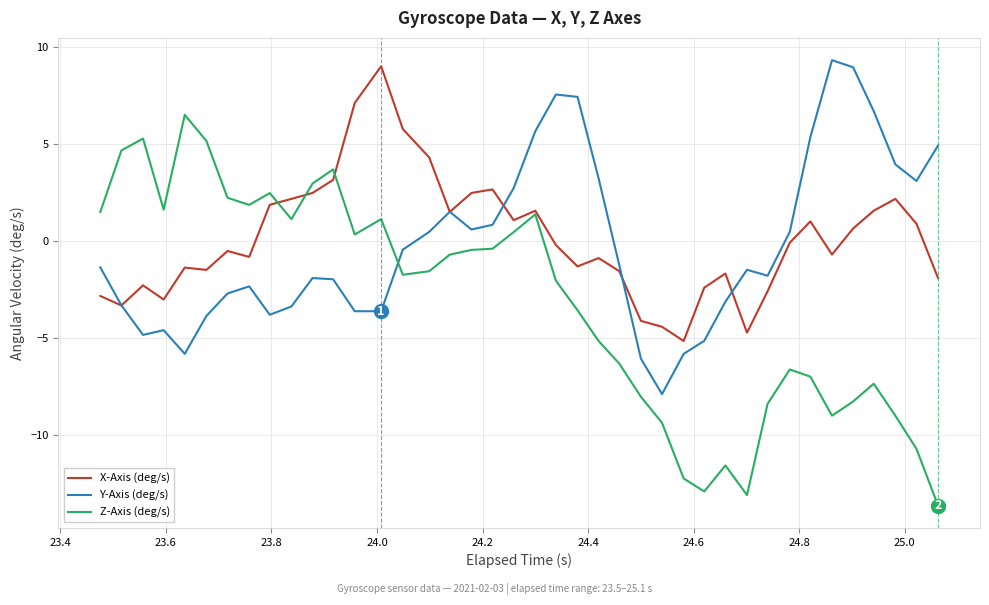

Which series has the widest spread of values?

Z-Axis (deg/s)